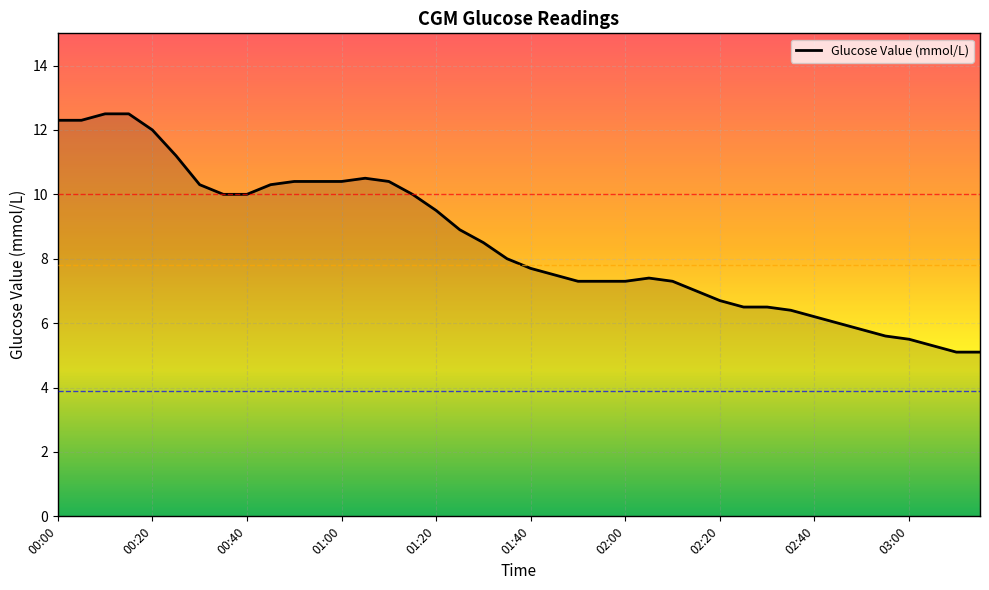

What is the smallest value displayed?

5.1